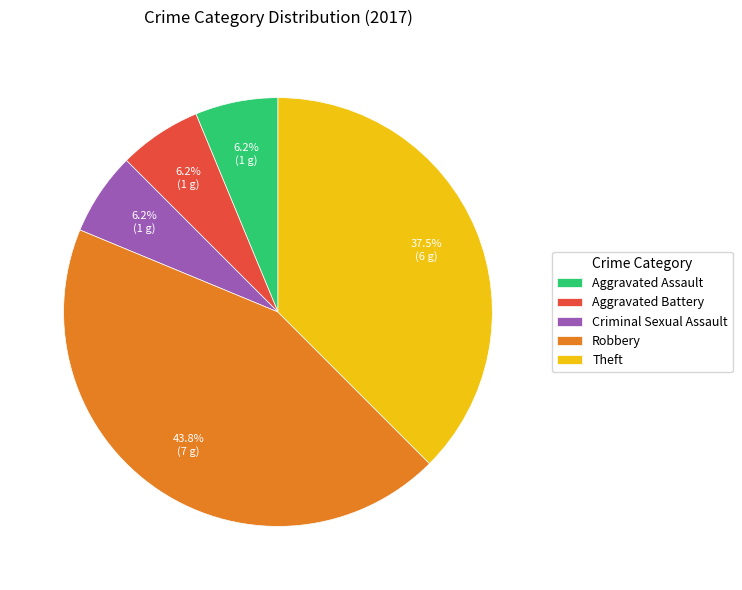

Does any single category account for the majority?

No